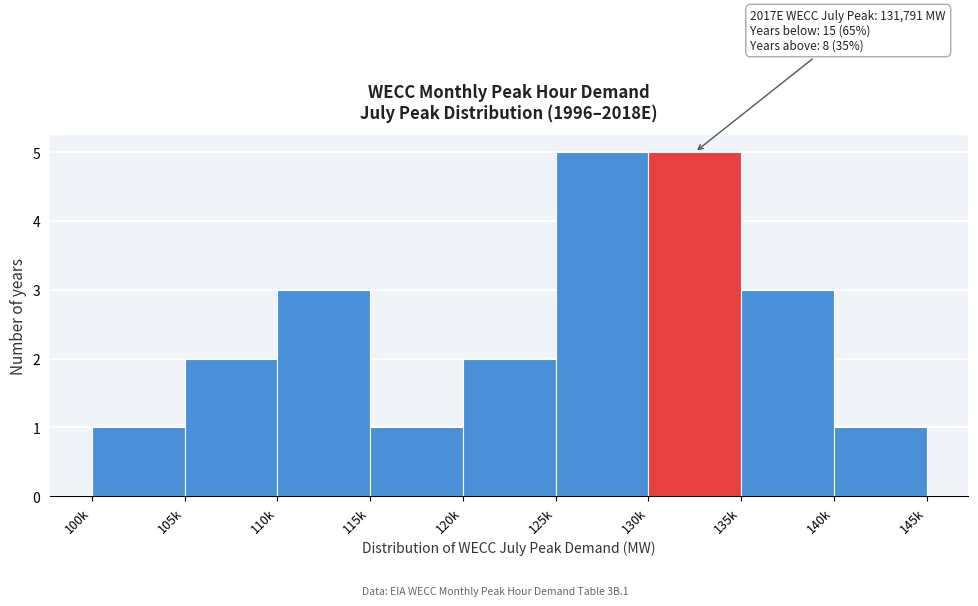

Reading left to right, extract all data points from this chart.

1	2	3	1	2	5	5	3	1